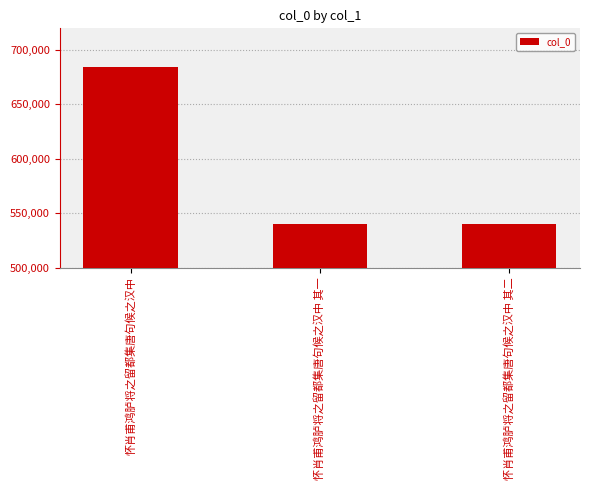

How many data points does each series have?

3